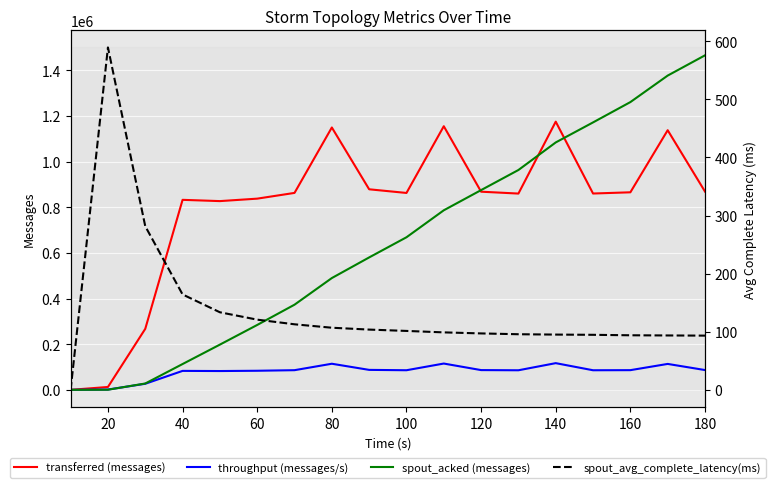

What is the highest value of the spout_acked (messages) series?

1465520